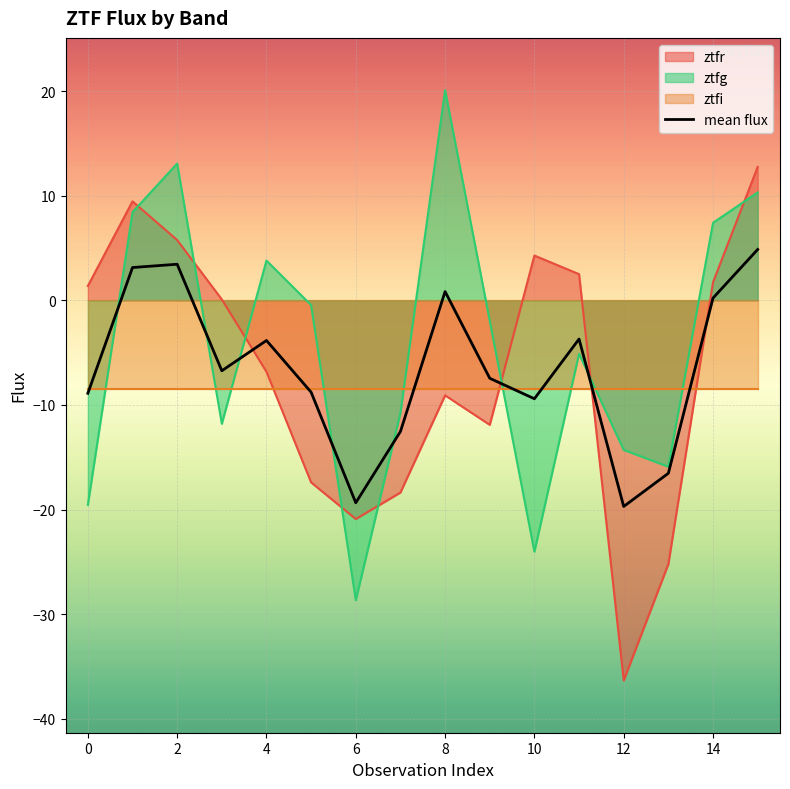

The value at 2 is 3.5. True or false?

True